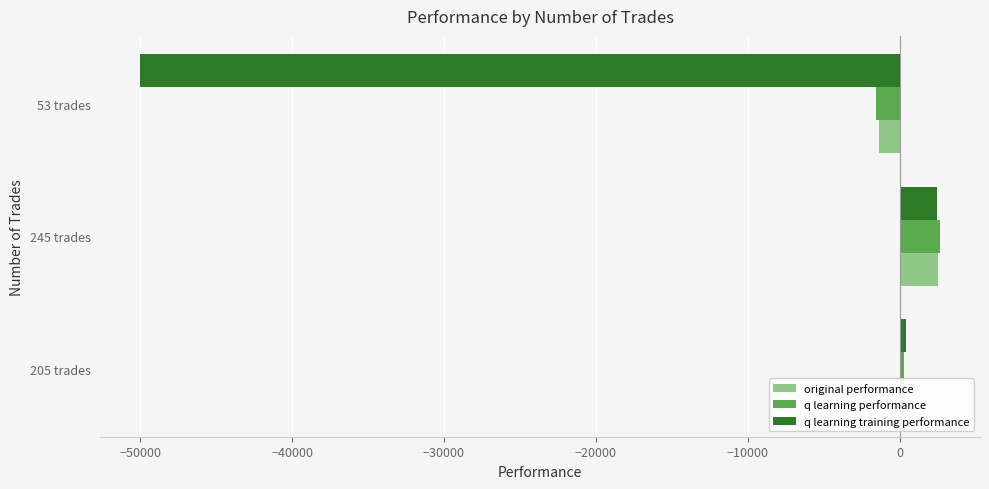

List the labels in order of q learning performance value, smallest first.

53 trades, 205 trades, 245 trades